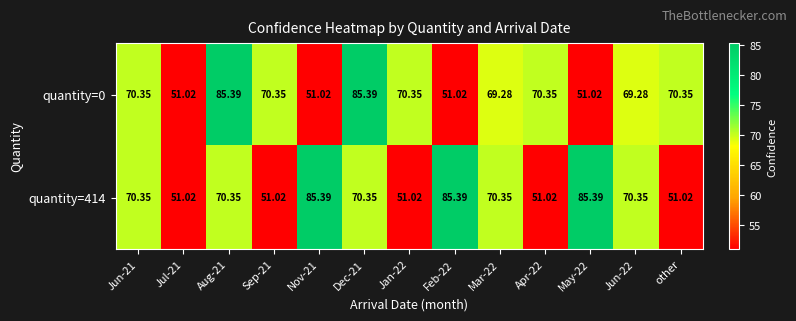

Reading left to right, list all the values displayed in this chart.

quantity=0: Jun-21=70.3	Jul-21=51.0	Aug-21=85.4	Sep-21=70.3	Nov-21=51.0	Dec-21=85.4	Jan-22=70.3	Feb-22=51.0	Mar-22=69.3	Apr-22=70.3	May-22=51.0	Jun-22=69.3	other=70.3
quantity=414: Jun-21=70.3	Jul-21=51.0	Aug-21=70.3	Sep-21=51.0	Nov-21=85.4	Dec-21=70.3	Jan-22=51.0	Feb-22=85.4	Mar-22=70.3	Apr-22=51.0	May-22=85.4	Jun-22=70.3	other=51.0